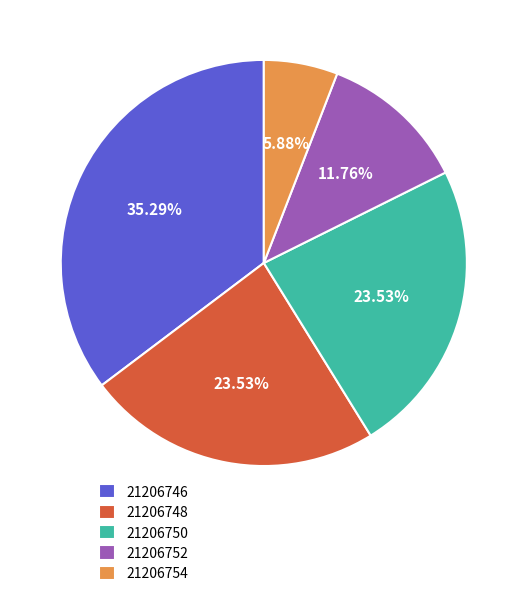

What percentage is the 21206746 slice, to the nearest percent?

35%